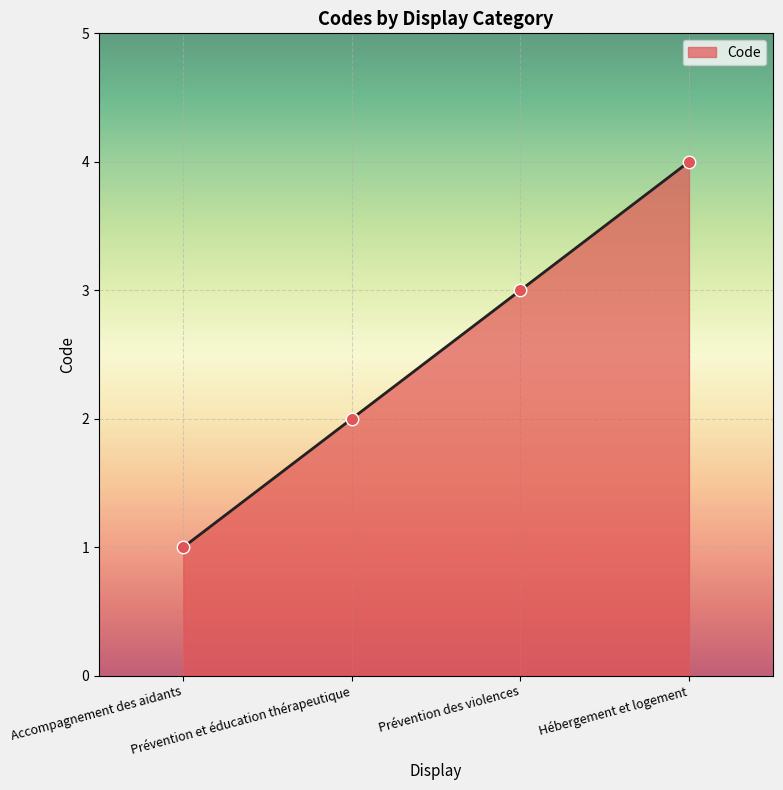

What is the change in value from Prévention et éducation thérapeutique to Hébergement et logement?

+2